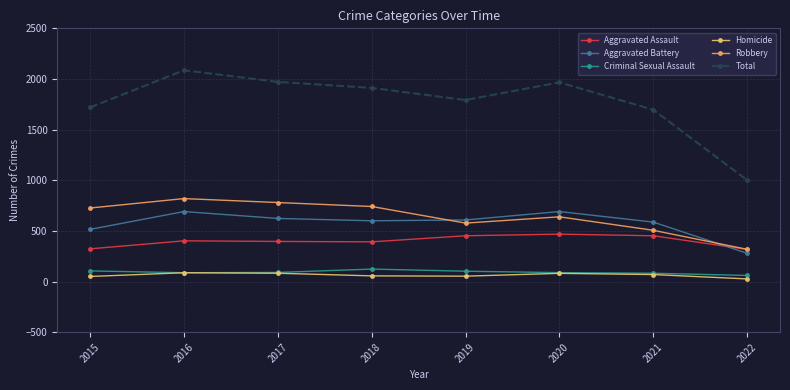

Reading right to left, extract all data points from this chart.

Aggravated Assault: 318	452	468	452	392	396	402	323
Aggravated Battery: 279	587	691	608	600	623	691	515
Criminal Sexual Assault: 60	82	88	102	123	90	87	105
Homicide: 26	69	81	53	56	82	87	50
Robbery: 318	506	639	577	741	780	819	726
Total: 1001	1696	1967	1792	1912	1971	2086	1719